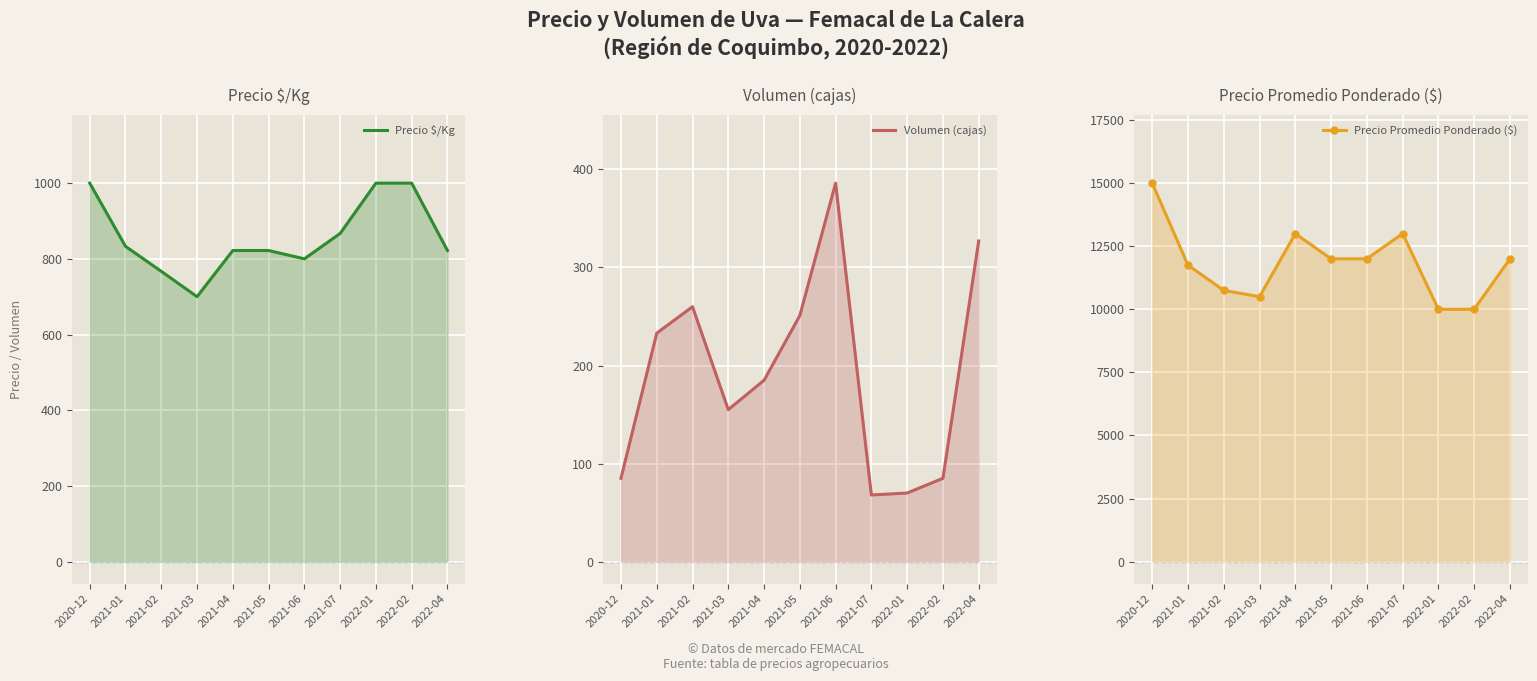

True or false: Precio Promedio Ponderado ($) has a value of 10000 at 2022-01.

True